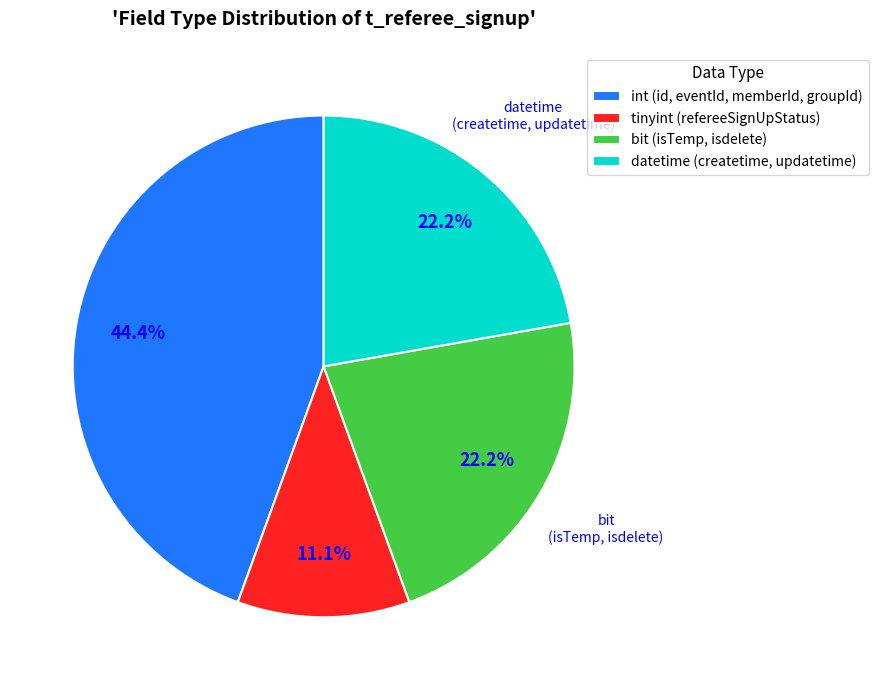

Does bit (isTemp, isdelete) account for over 50% of the chart?

No